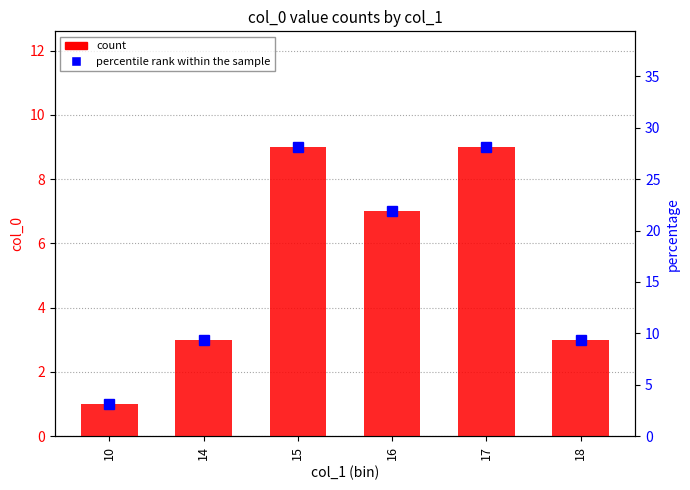

Is it true that percentile rank within the sample equals 16.8 at 18?

False